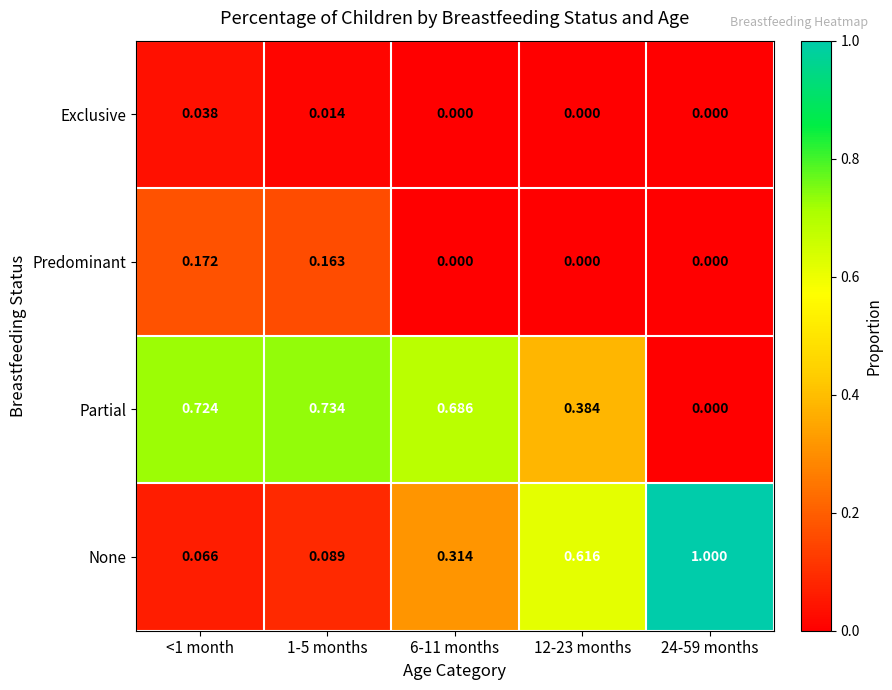

Which series has the largest total across all categories?

Partial